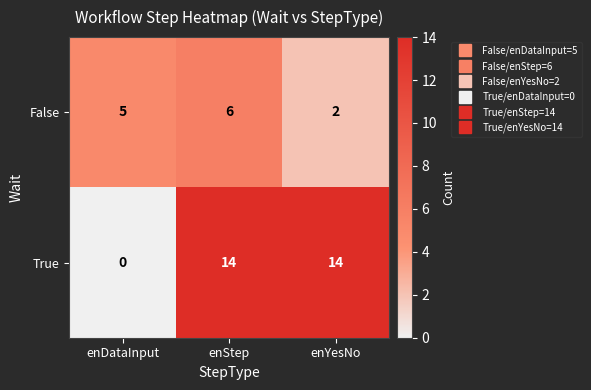

Is it true that False equals 1 at enYesNo?

False